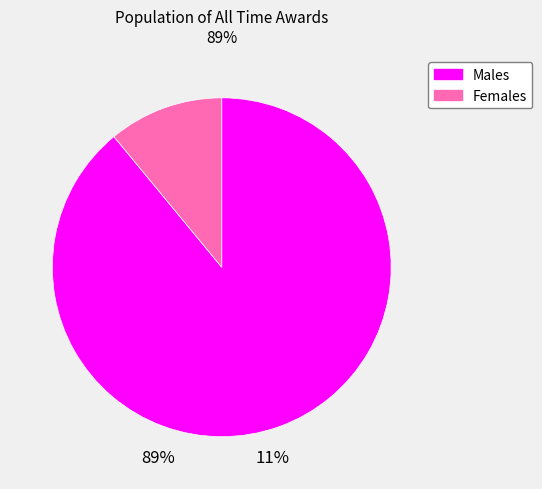

True or false: Males accounts for 89% of the total.

True